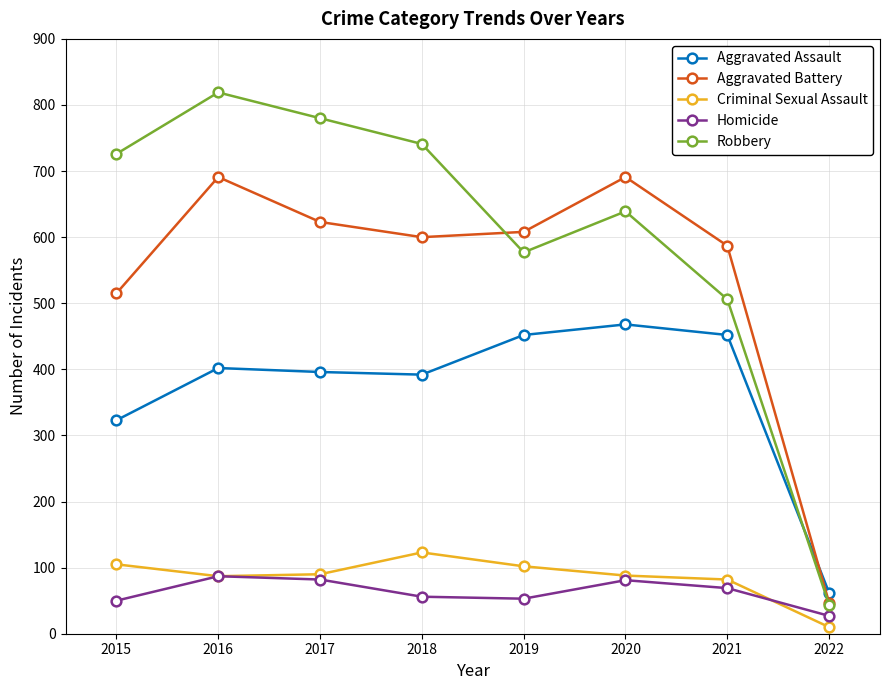

What is the smallest value displayed?

10